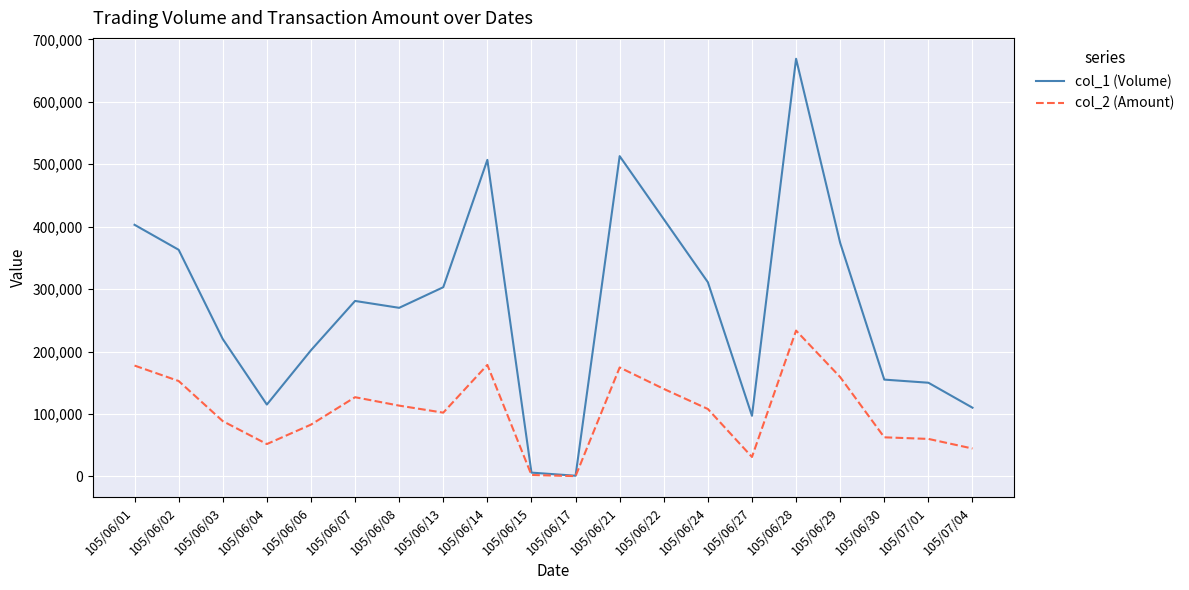

At which category is the sum across all series the highest?

105/06/28